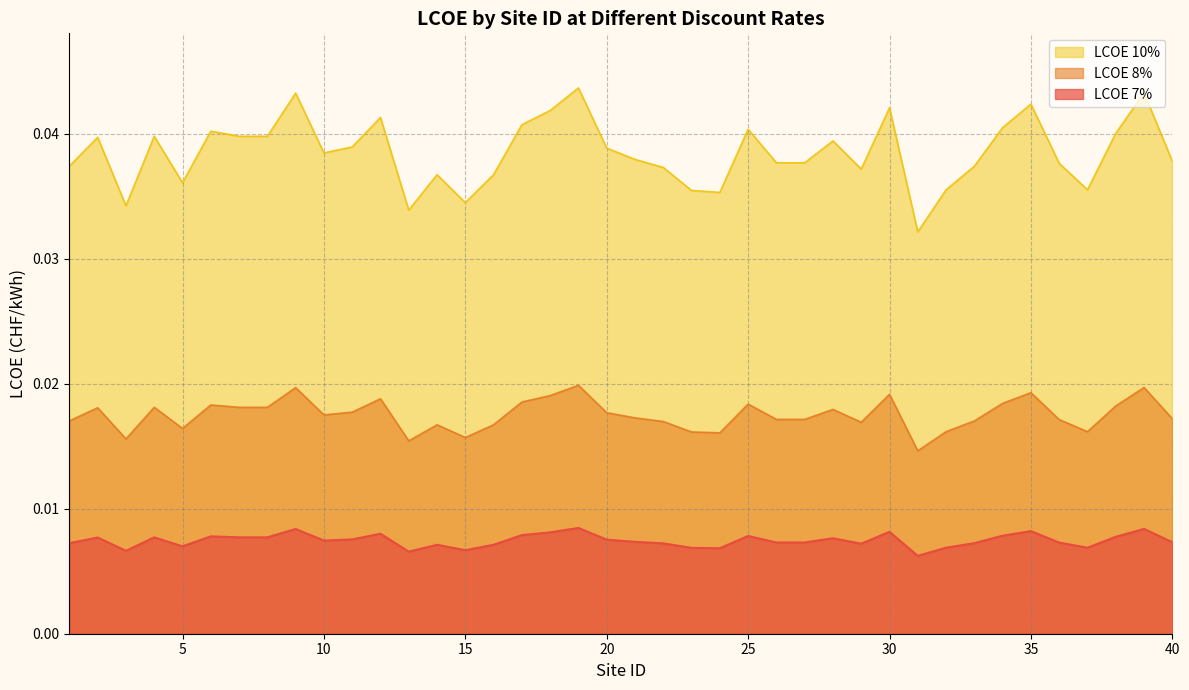

Rank the series by their average value, from lowest to highest.

LCOE 7%, LCOE 8%, LCOE 10%